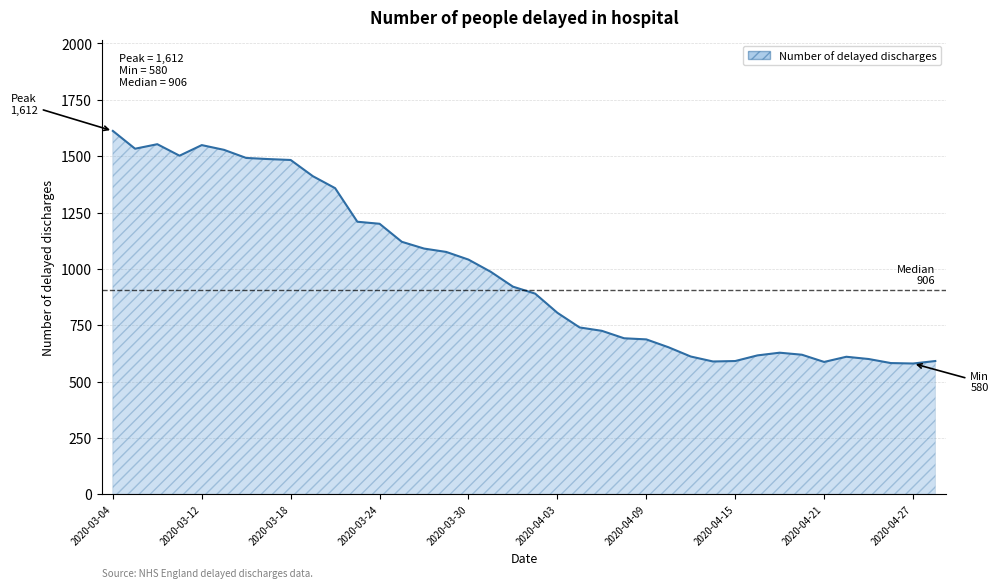

What is the difference between the maximum and minimum values?

1032